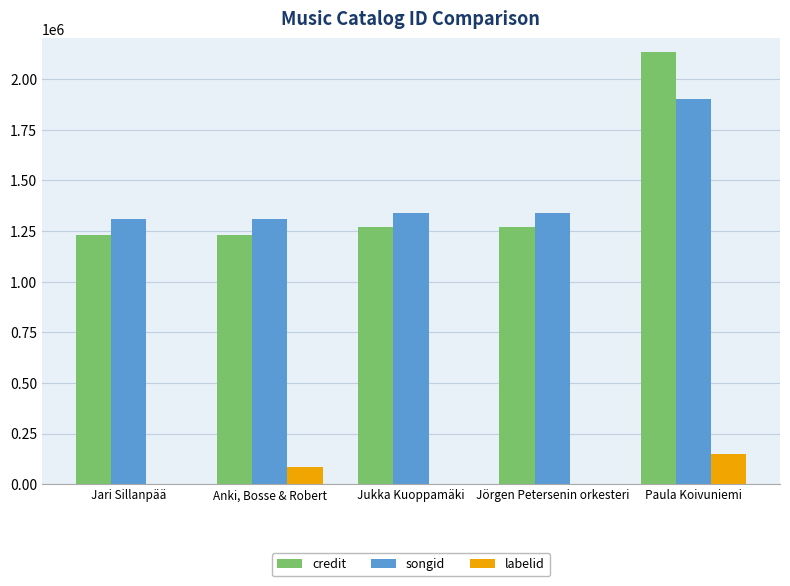

True or false: songid has a value of 1340376 at Jukka Kuoppamäki.

True